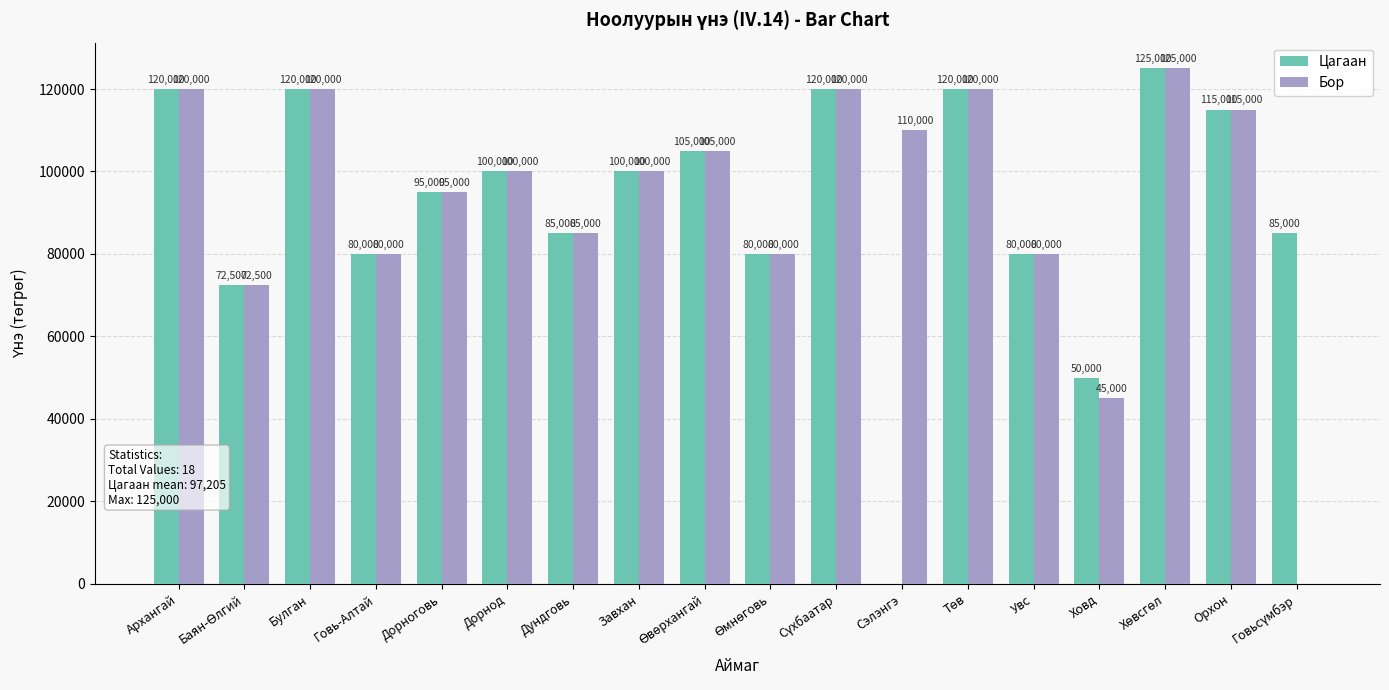

Between Увс and Ховд, which series saw the biggest shift?

Бор